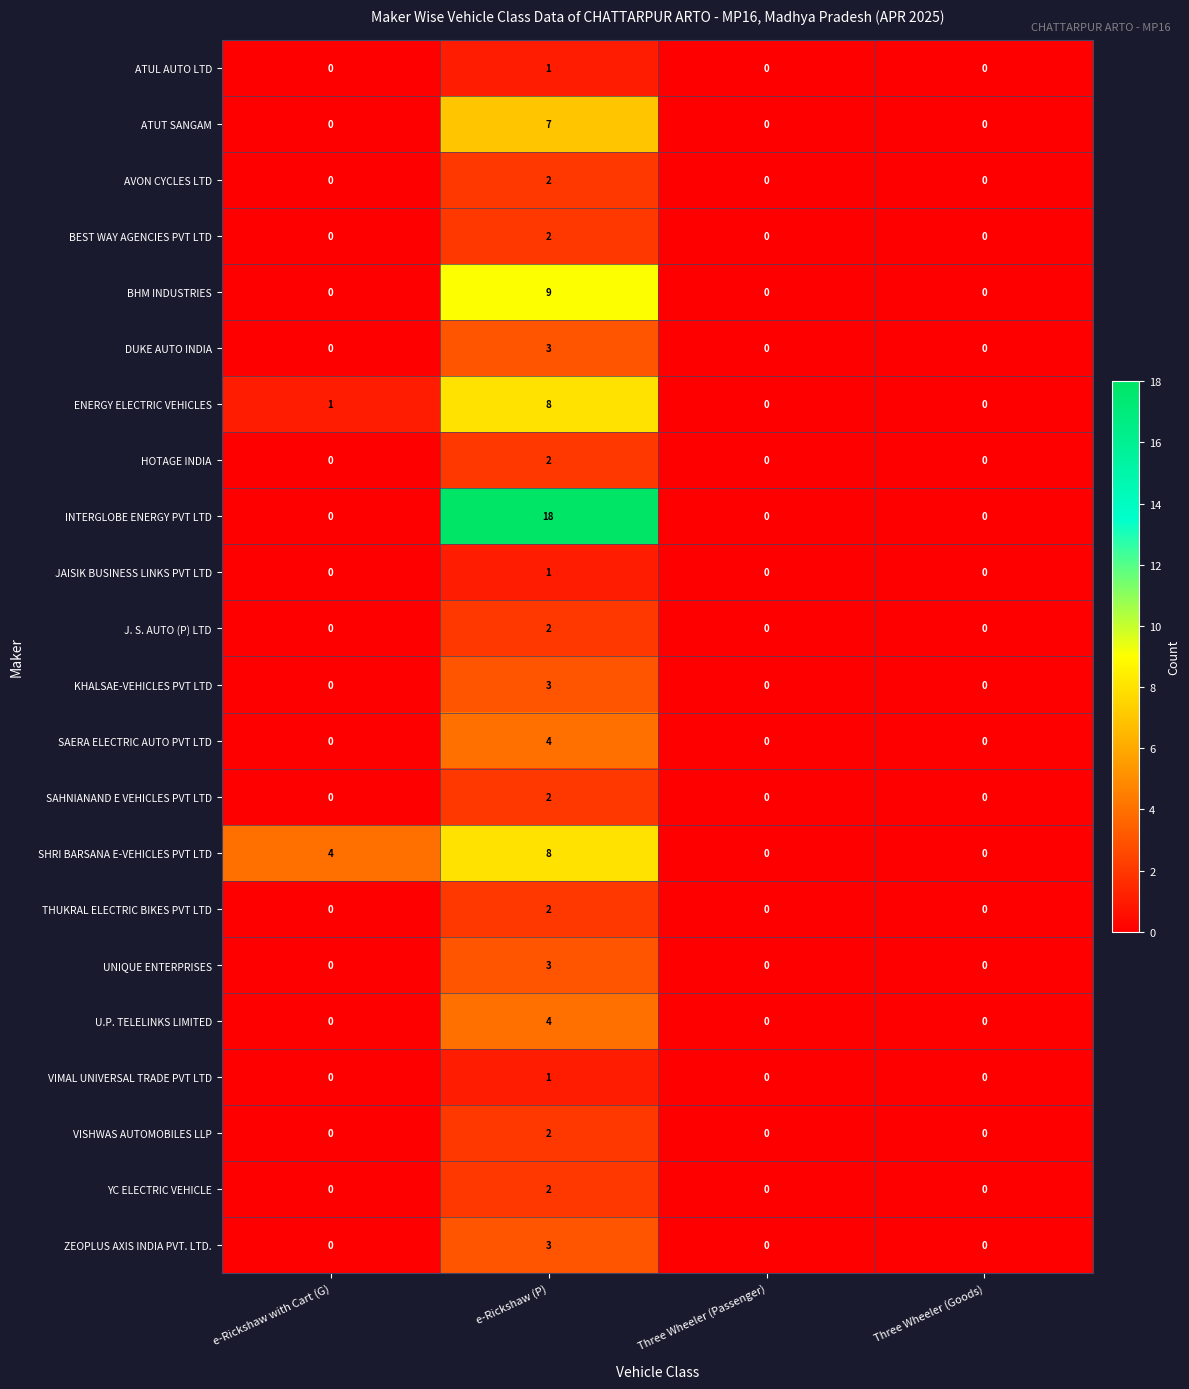

How many SAHNIANAND E VEHICLES PVT LTD values are between 0 and 2?

4